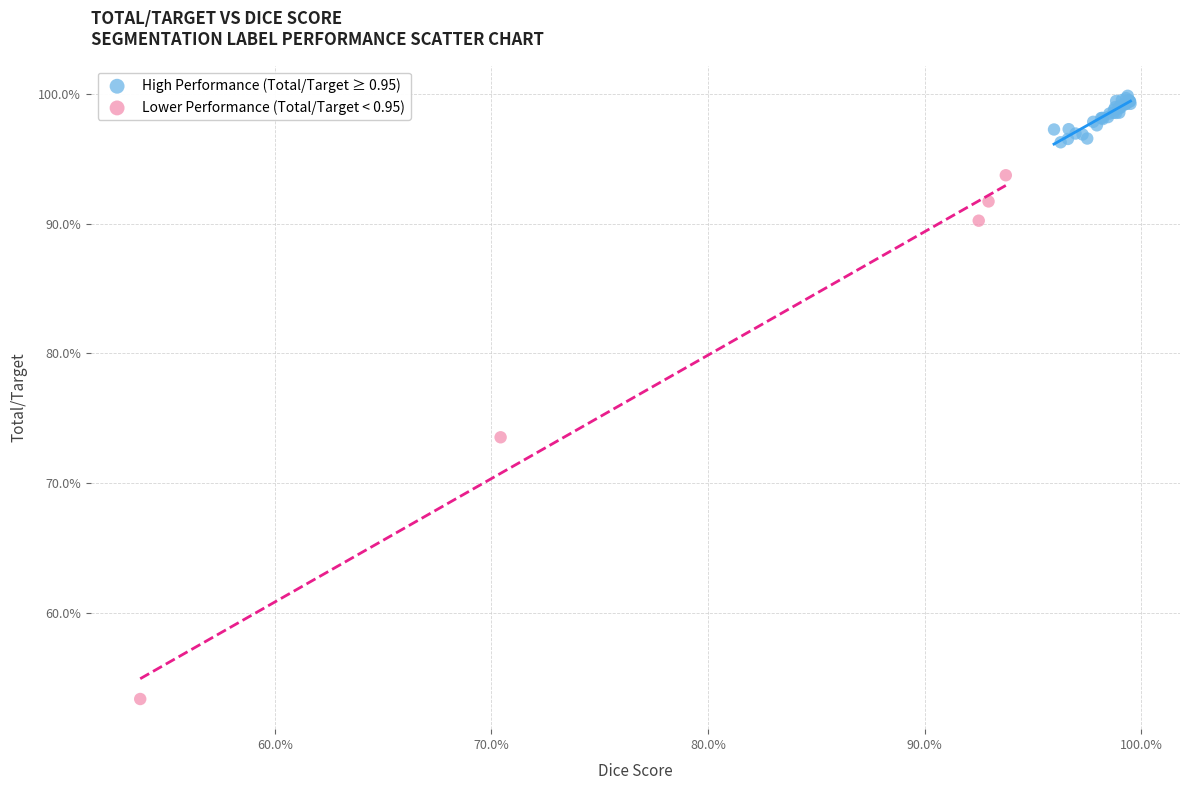

What are all the series names shown in the legend?

High Performance (Total/Target ≥ 0.95), Lower Performance (Total/Target < 0.95)